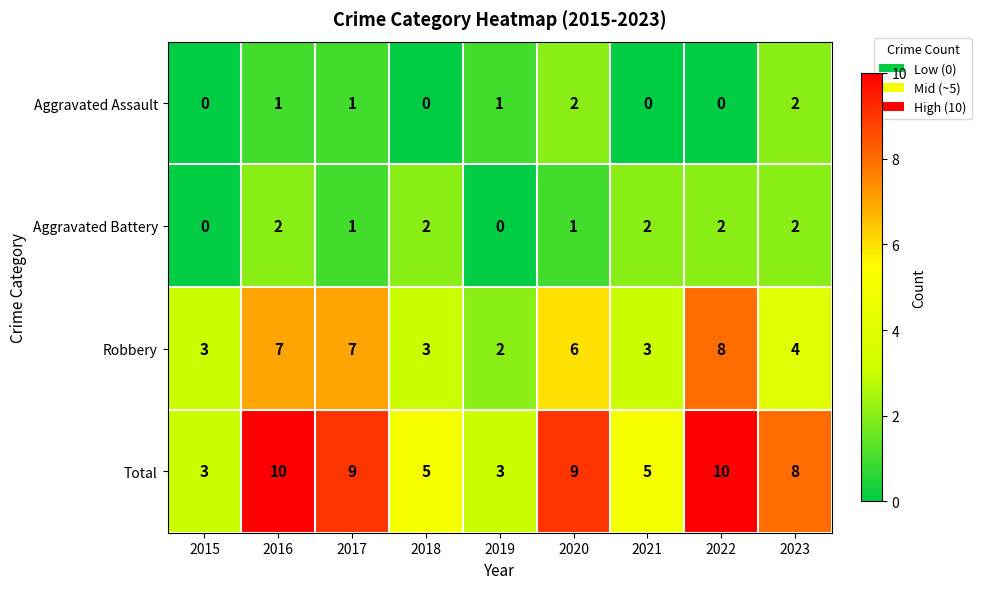

Rank the series at 2020 from highest to lowest value.

Total, Robbery, Aggravated Assault, Aggravated Battery